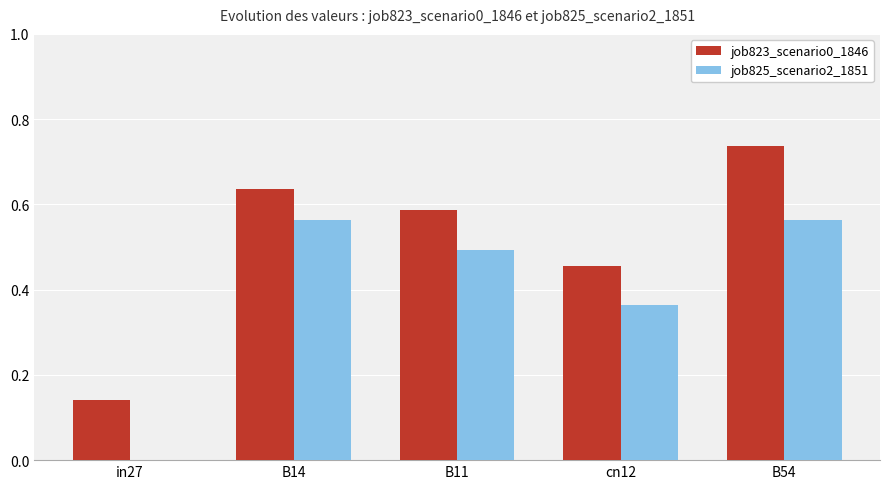

What is the sum of all job823_scenario0_1846 values?

2.6